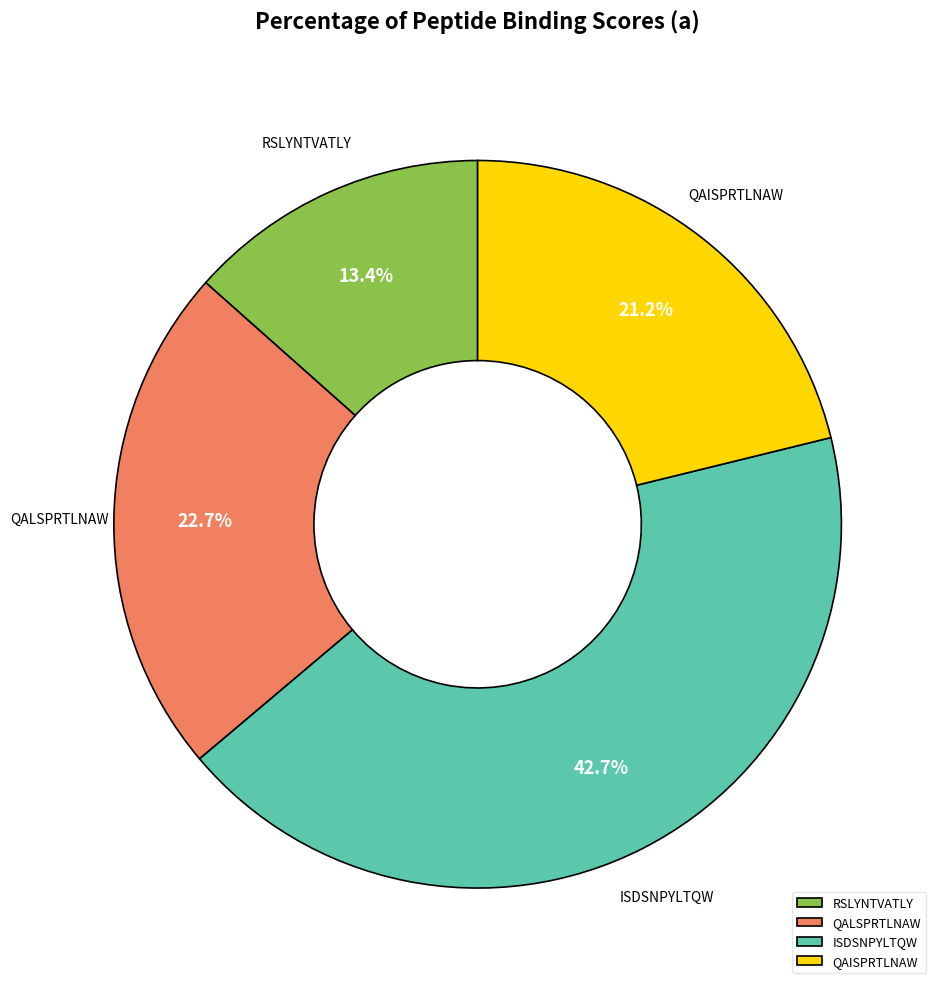

Is there any slice that represents more than half of the pie?

No